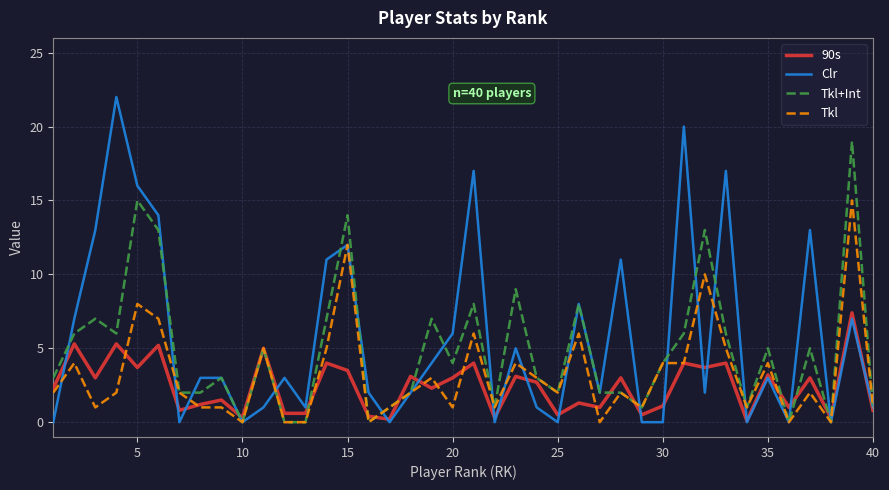

Rank the series by their average value, from highest to lowest.

Clr, Tkl+Int, Tkl, 90s